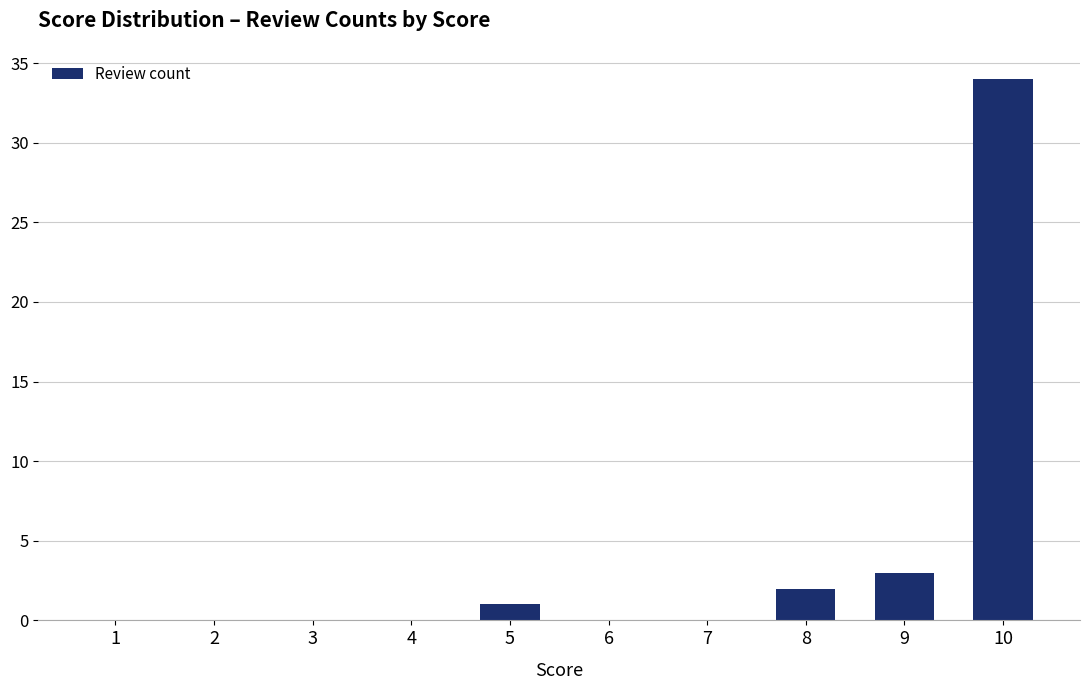

What is the change in value from 2 to 9?

+3